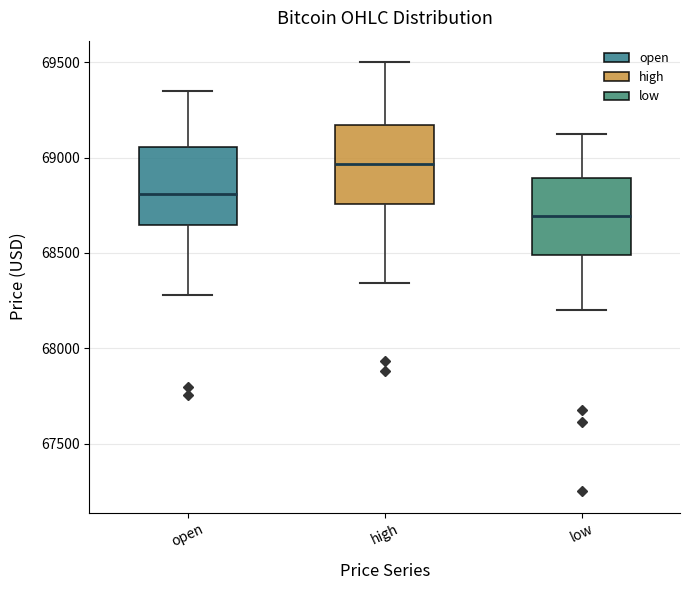

Which box's median line is the lowest?

low